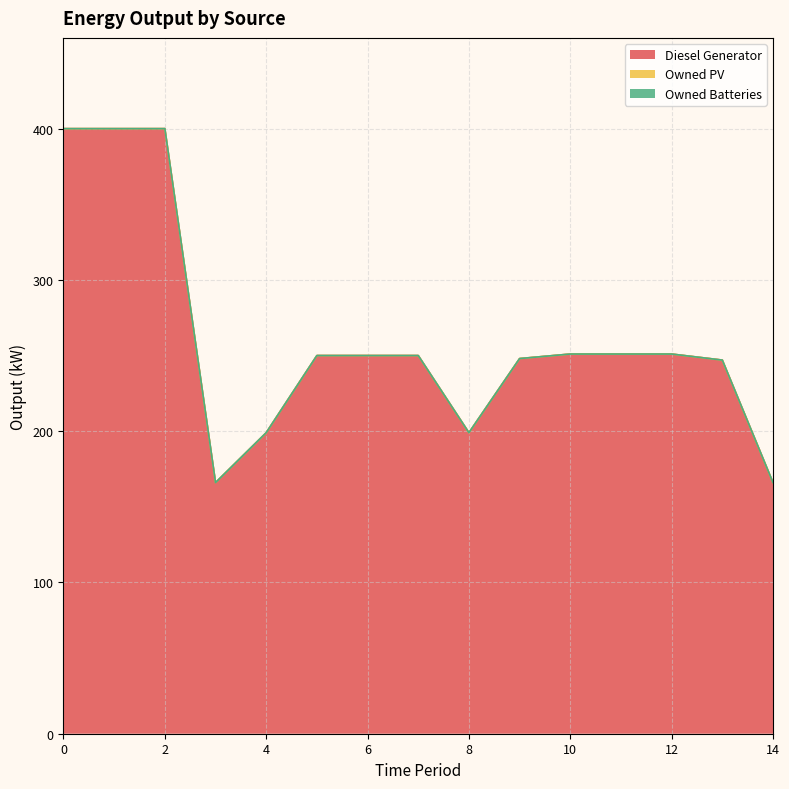

Which series has the widest spread of values?

Diesel Generator